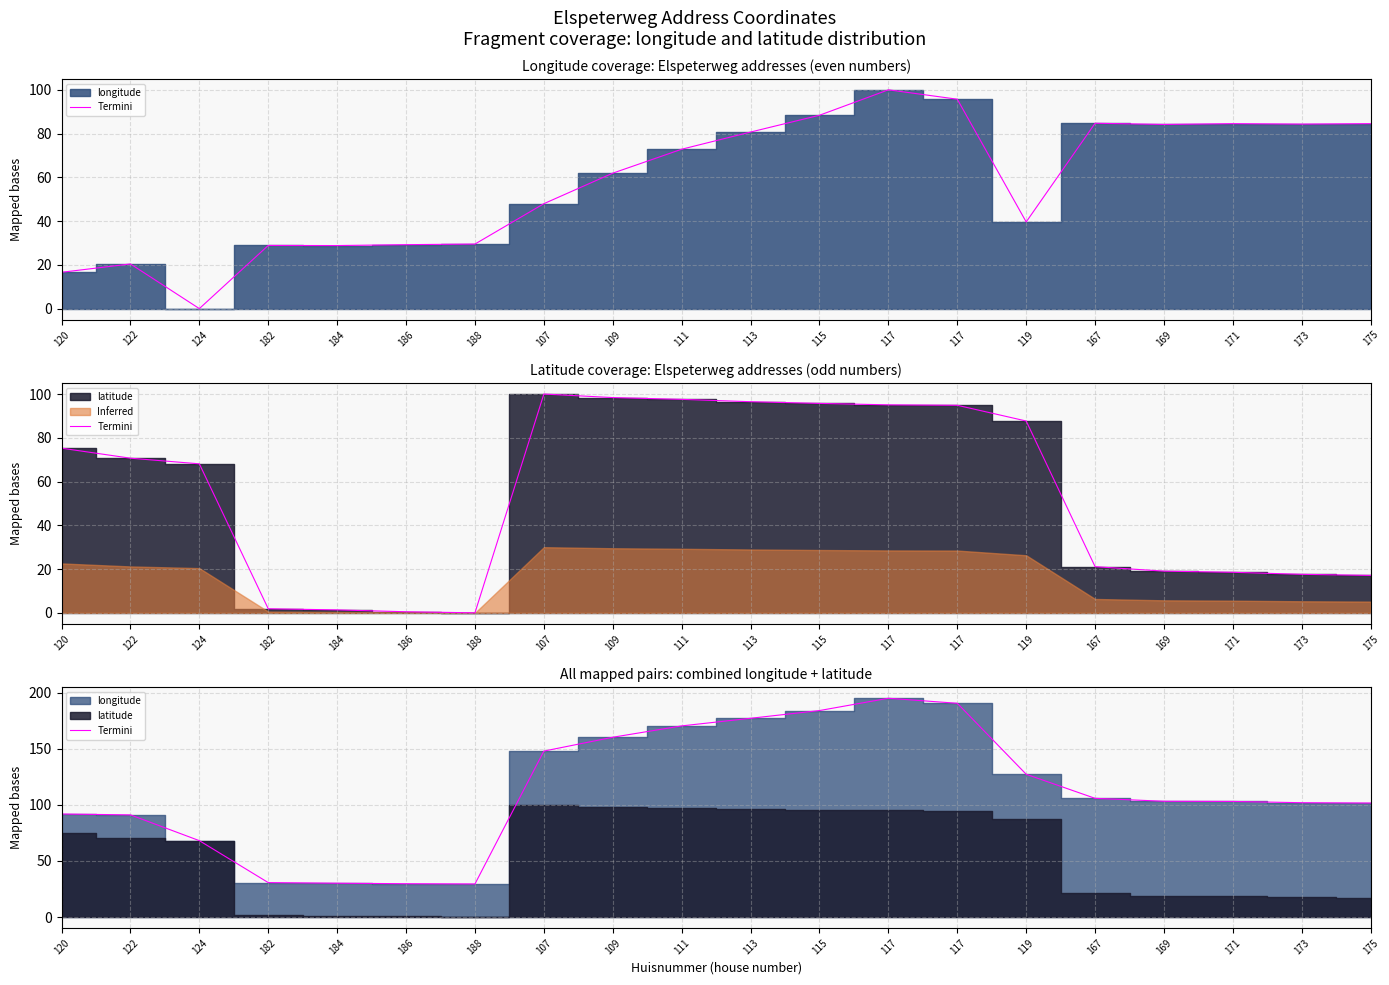

What is the label of the 3rd point from the left?

124